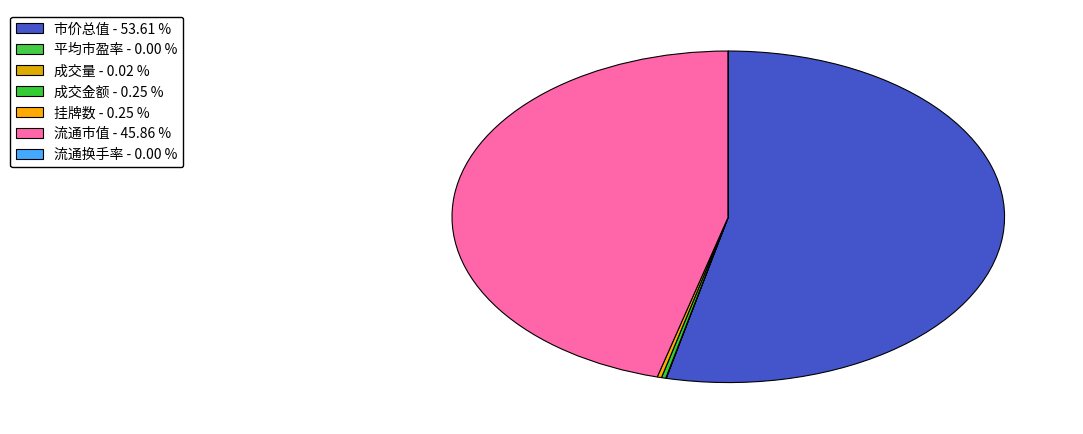

Which category accounts for the majority?

市价总值